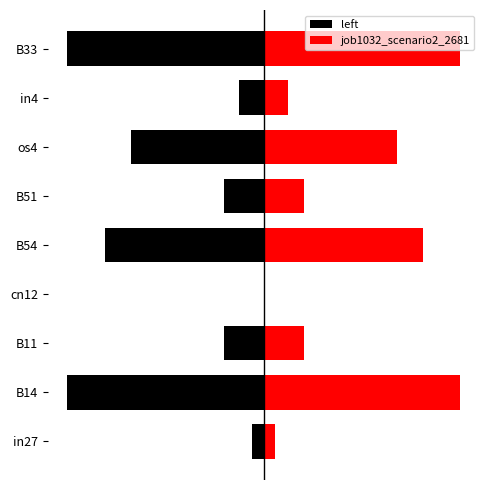

How many bars are there in total?

18